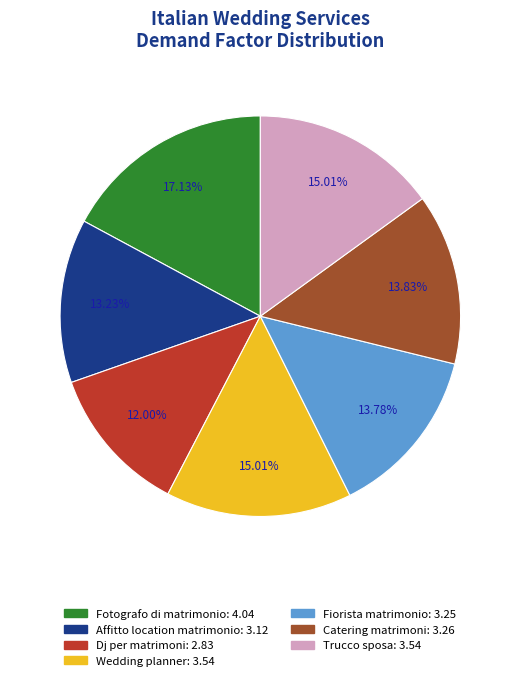

What percentage do Affitto location matrimonio and Catering matrimoni together represent?

27.1%